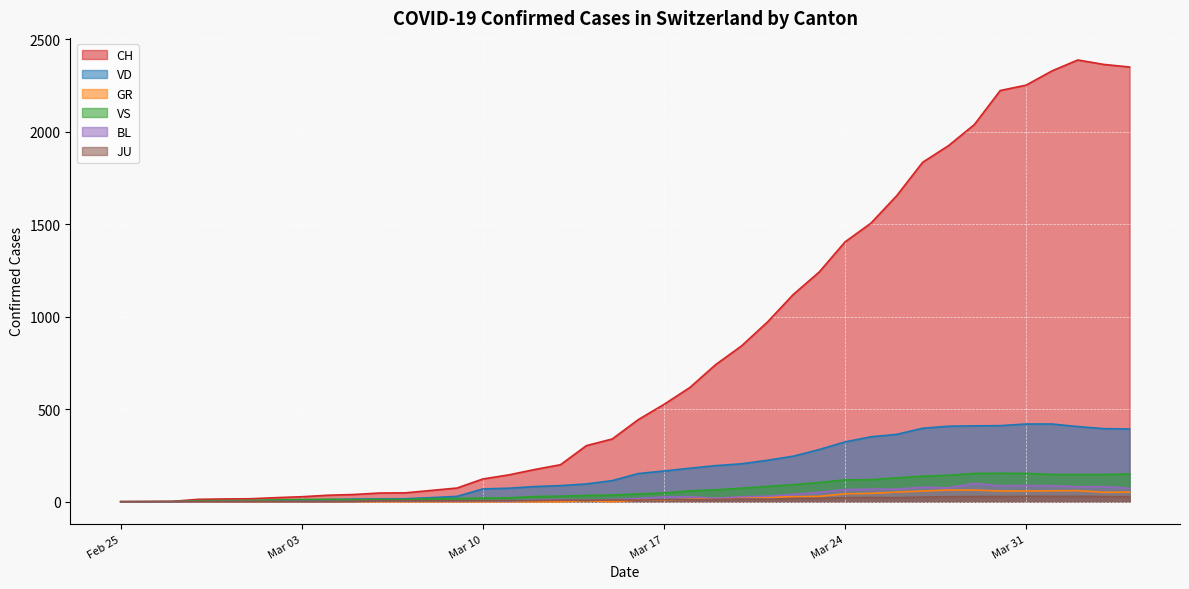

The CH series shows 61 at 2020-03-08. True or false?

True